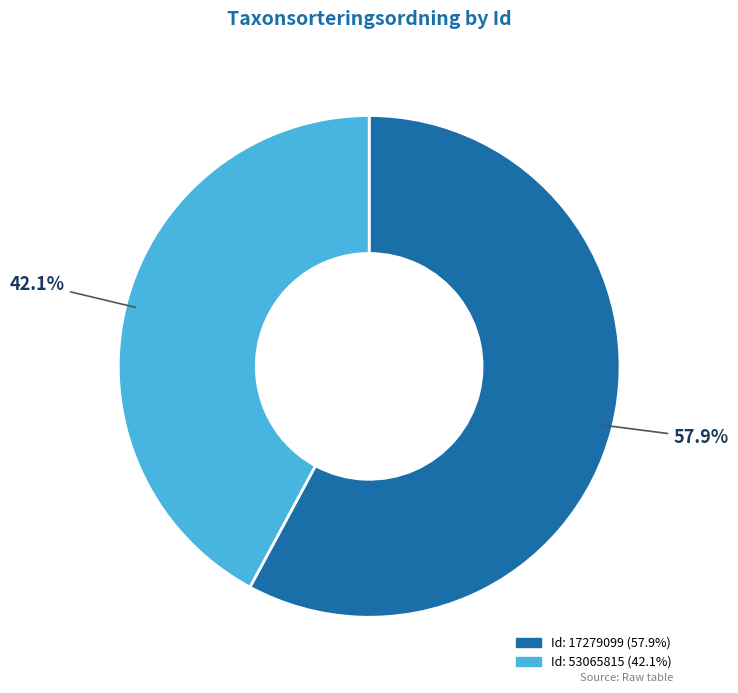

How many slices are in this pie chart?

2